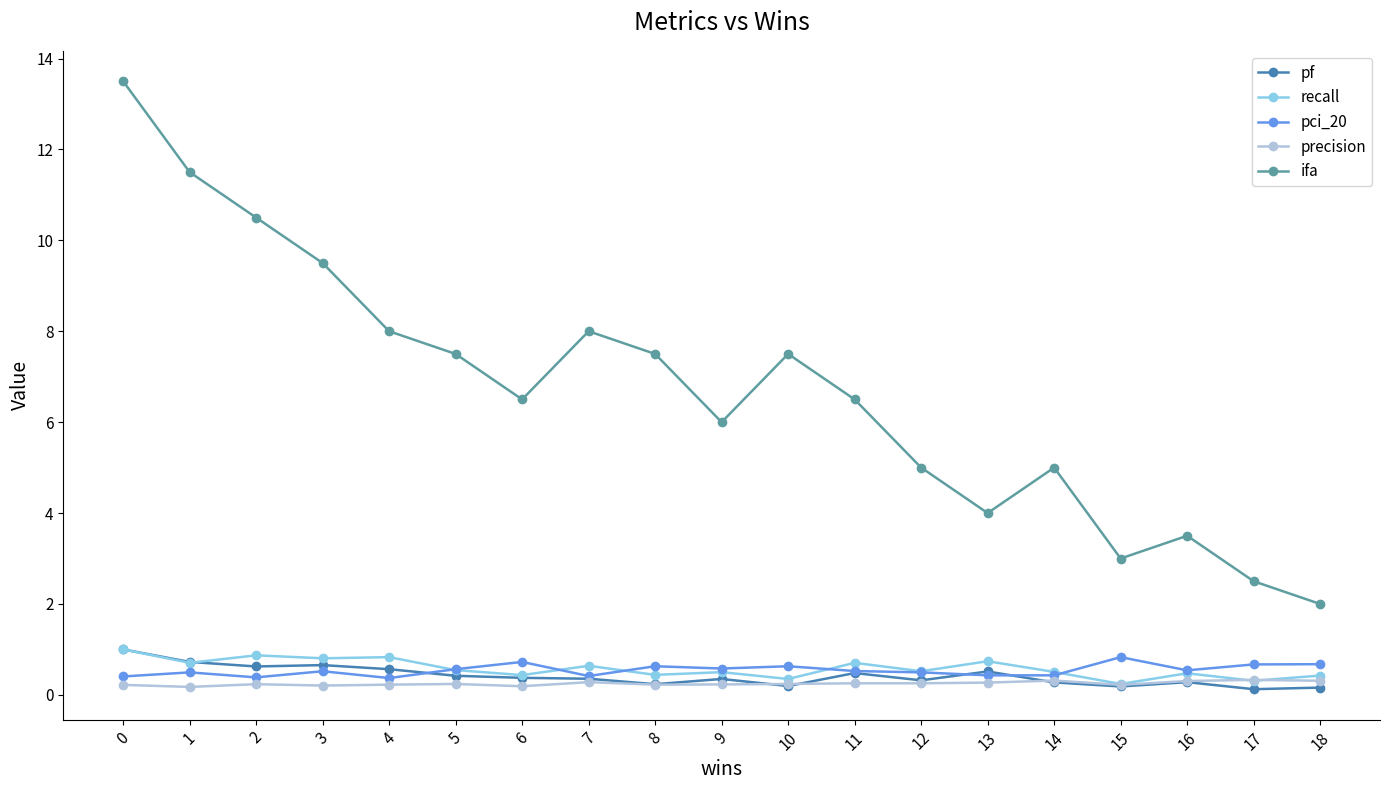

Count the precision values in the range 0 to 1.

19